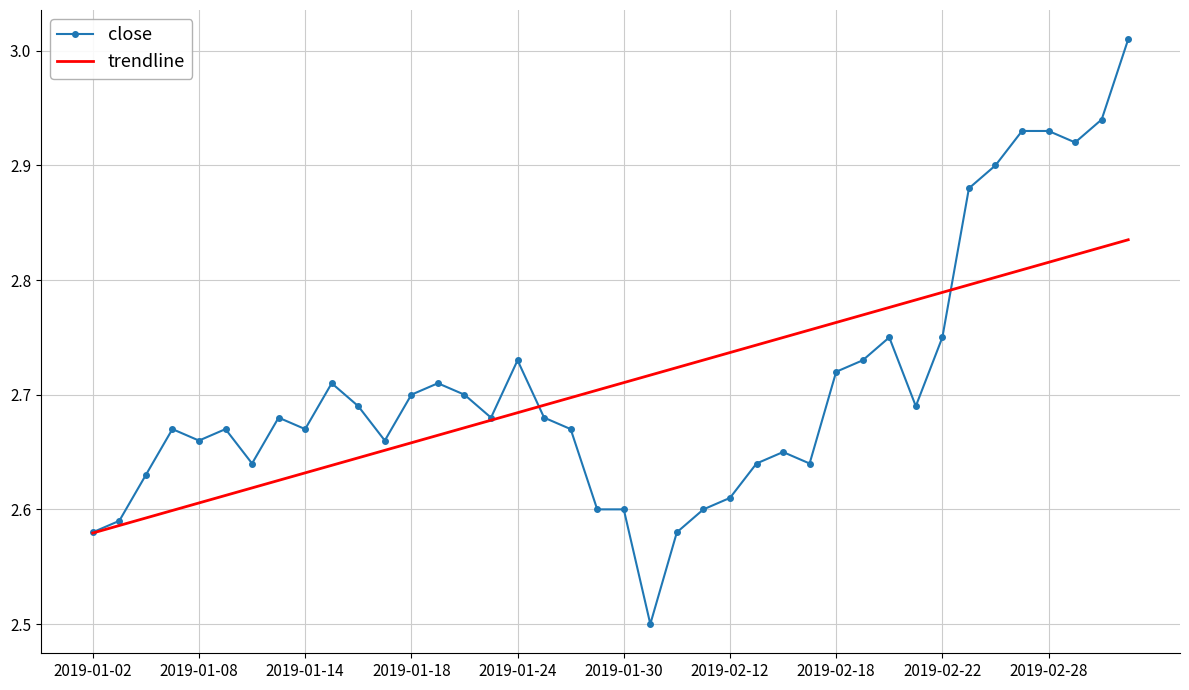

Rank the series by their maximum value, from lowest to highest.

trendline, close